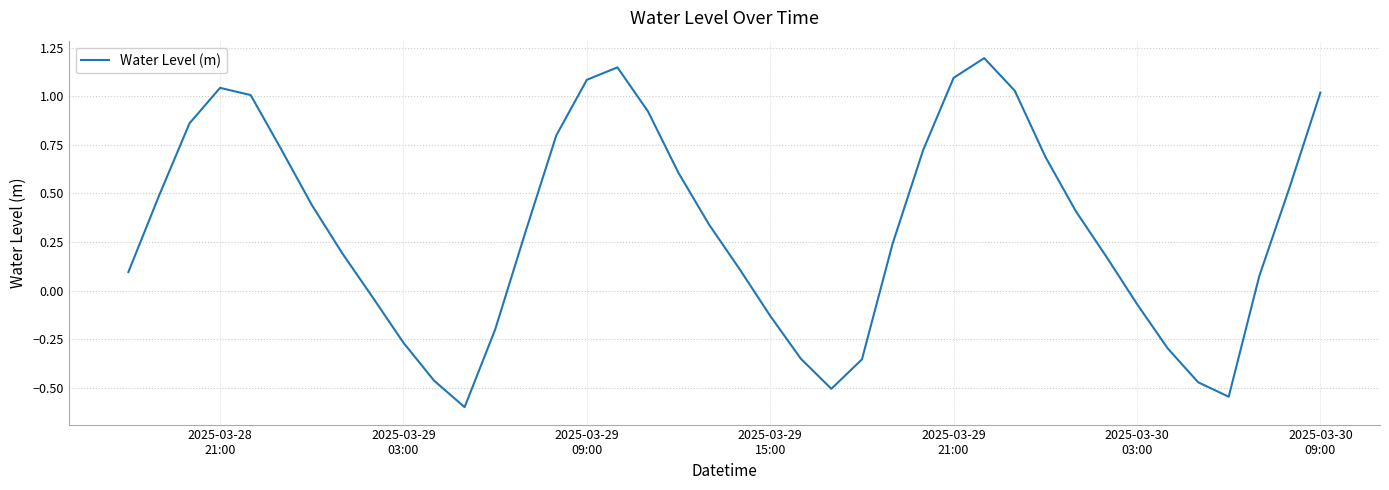

What is the smallest value displayed?

-0.6